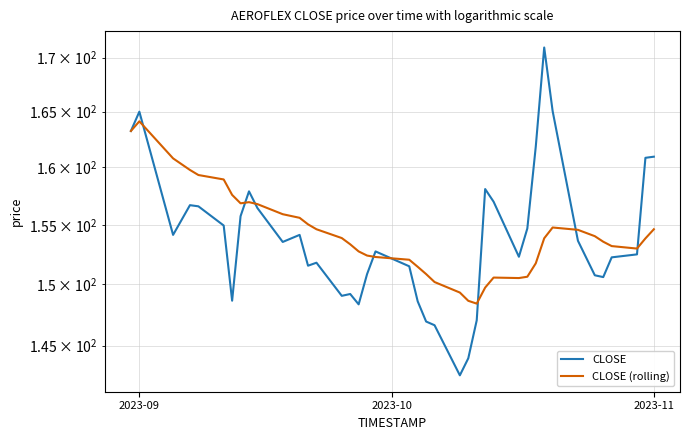

In CLOSE, how many points are lower than both neighbors (excluding endpoints)?

9